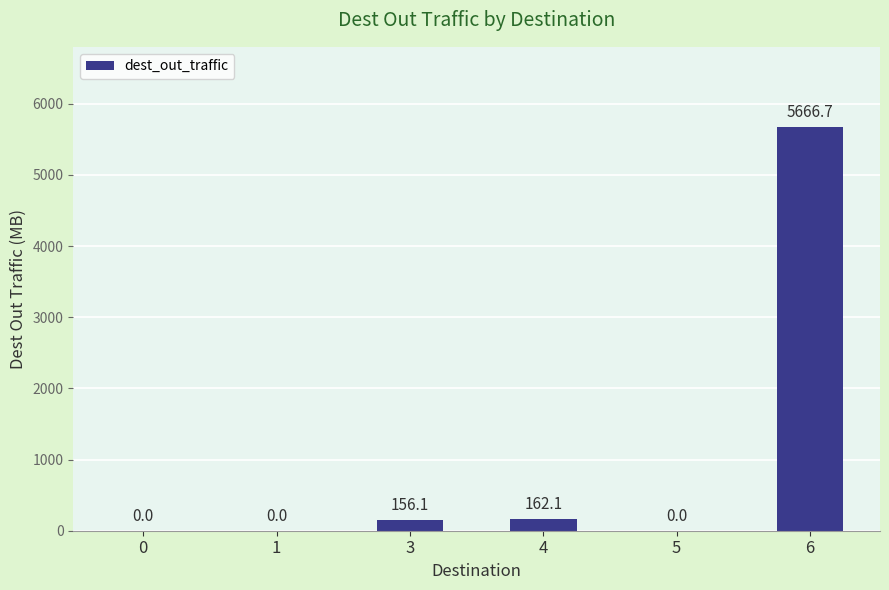

True or false: the data shows 8524.6 at 6.

False